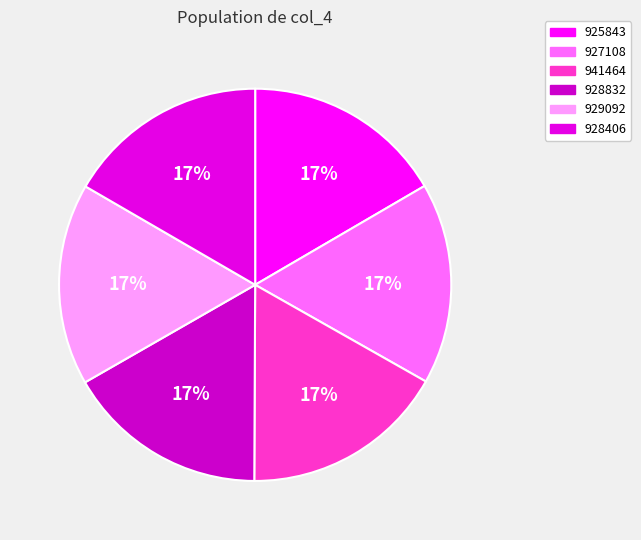

True or false: 928832 accounts for 17% of the total.

True